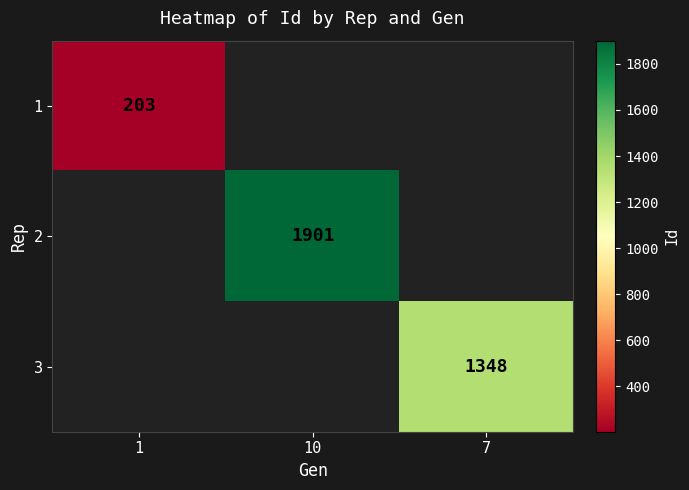

At how many categories does at least one series exceed 1759?

1